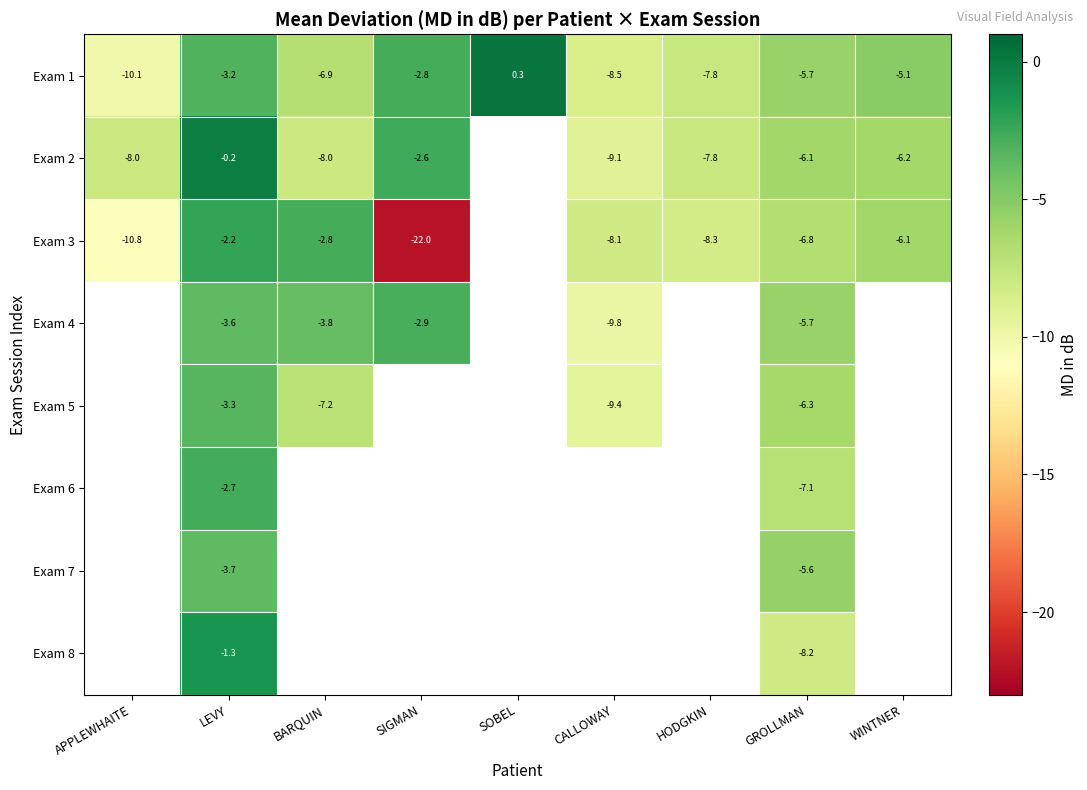

List the labels in order of Exam 1 value, smallest first.

APPLEWHAITE, CALLOWAY, HODGKIN, BARQUIN, GROLLMAN, WINTNER, LEVY, SIGMAN, SOBEL